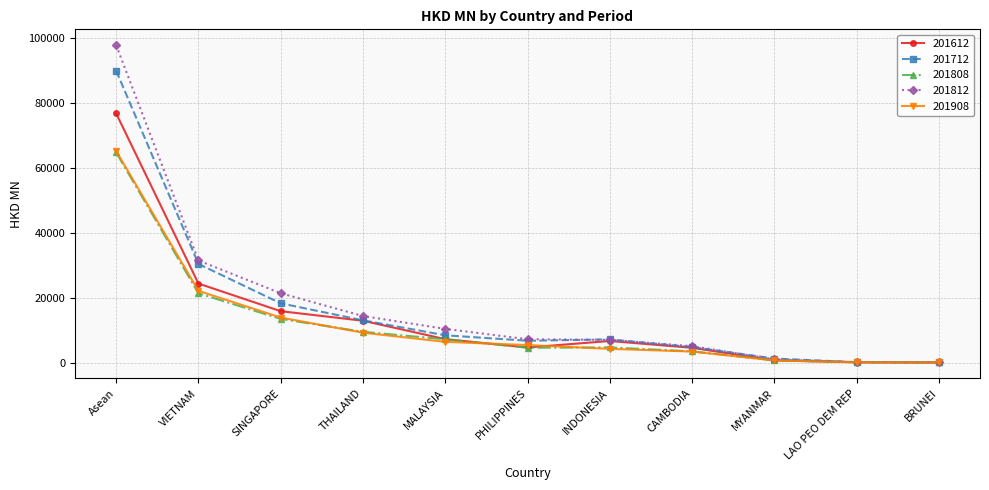

What is the maximum value shown in the chart?

97920.8